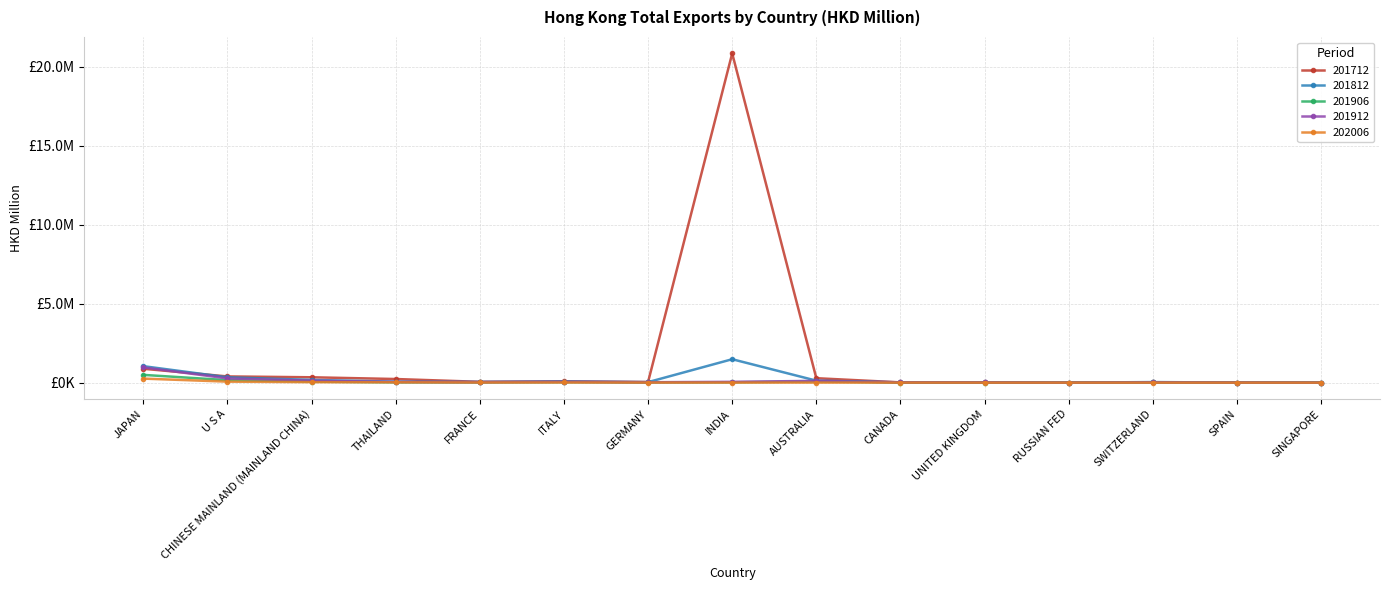

At which label does 202006 first exceed 5?

JAPAN